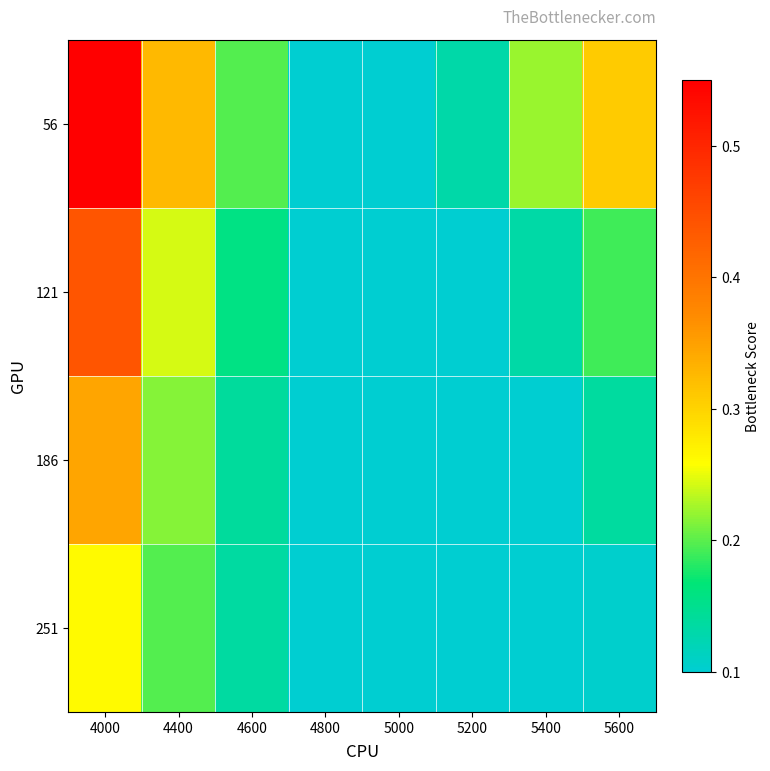

List the series in order of their peak value, lowest first.

251, 186, 121, 56